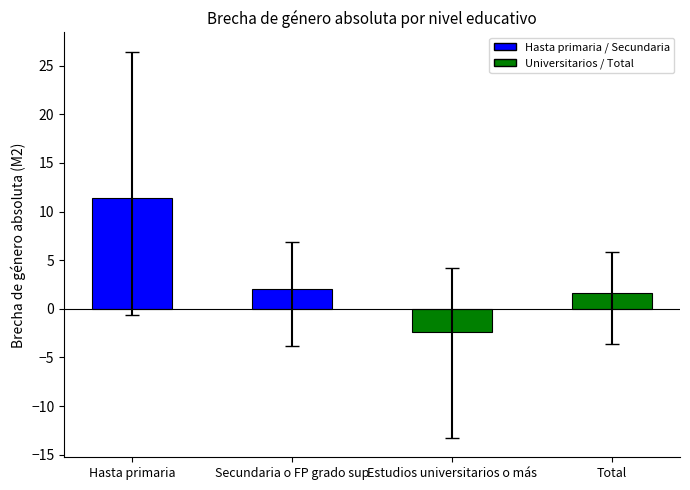

Which has a higher value, Hasta primaria or Secundaria o FP grado sup?

Hasta primaria